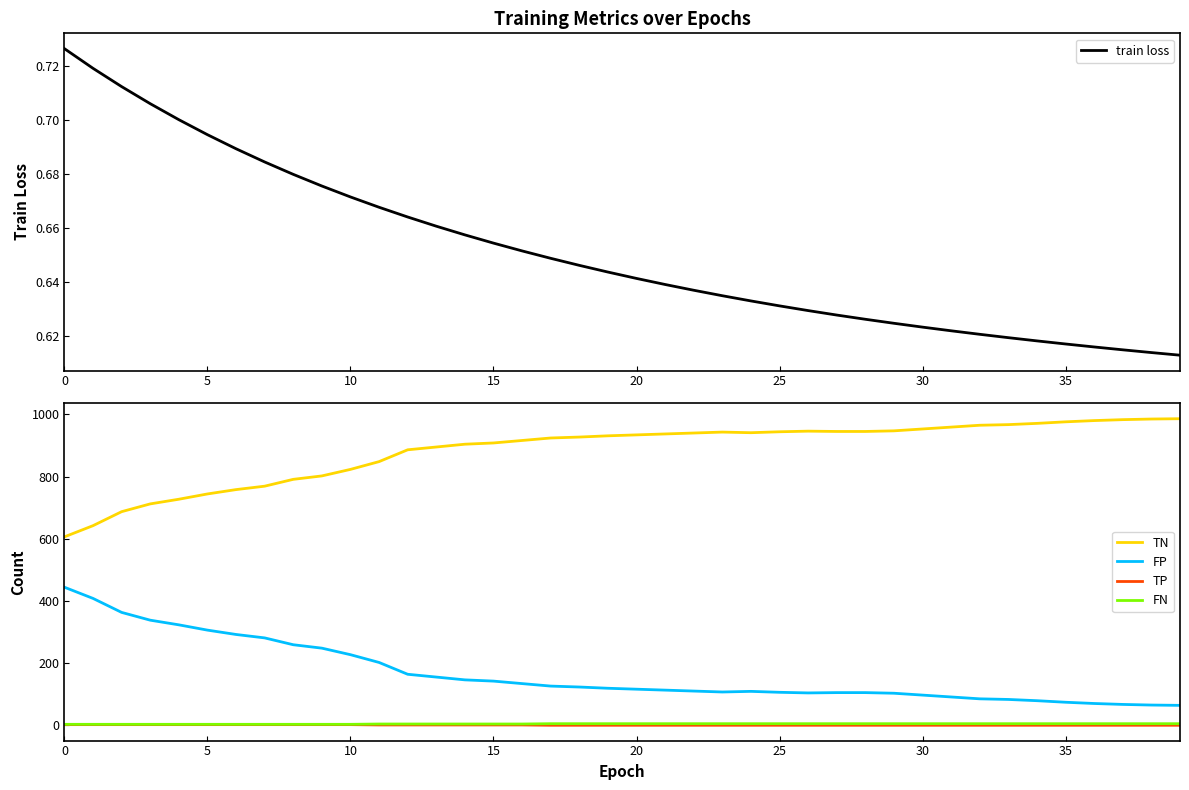

Reading right to left, transcribe all the data shown in this chart.

train loss: 0.6	0.6	0.6	0.6	0.6	0.6	0.6	0.6	0.6	0.6	0.6	0.6	0.6	0.6	0.6	0.6	0.6	0.6	0.6	0.6	0.6	0.6	0.6	0.7	0.7	0.7	0.7	0.7	0.7	0.7	0.7	0.7	0.7	0.7	0.7	0.7	0.7	0.7	0.7	0.7
TN: 986.0	985.0	983.0	980.0	976.0	971.0	967.0	965.0	959.0	953.0	947.0	945.0	945.0	946.0	944.0	941.0	943.0	940.0	937.0	934.0	931.0	927.0	924.0	916.0	908.0	904.0	895.0	886.0	848.0	823.0	802.0	791.0	769.0	758.0	744.0	727.0	712.0	687.0	642.0	606.0
FP: 64.0	65.0	67.0	70.0	74.0	79.0	83.0	85.0	91.0	97.0	103.0	105.0	105.0	104.0	106.0	109.0	107.0	110.0	113.0	116.0	119.0	123.0	126.0	134.0	142.0	146.0	155.0	164.0	202.0	227.0	248.0	259.0	281.0	292.0	306.0	323.0	338.0	363.0	408.0	444.0
TP: 0.0	0.0	0.0	0.0	0.0	0.0	0.0	0.0	0.0	0.0	0.0	0.0	0.0	0.0	0.0	0.0	0.0	0.0	0.0	0.0	0.0	0.0	0.0	1.0	1.0	1.0	1.0	1.0	1.0	2.0	2.0	2.0	2.0	2.0	2.0	2.0	2.0	2.0	2.0	2.0
FN: 5.0	5.0	5.0	5.0	5.0	5.0	5.0	5.0	5.0	5.0	5.0	5.0	5.0	5.0	5.0	5.0	5.0	5.0	5.0	5.0	5.0	5.0	5.0	4.0	4.0	4.0	4.0	4.0	4.0	3.0	3.0	3.0	3.0	3.0	3.0	3.0	3.0	3.0	3.0	3.0